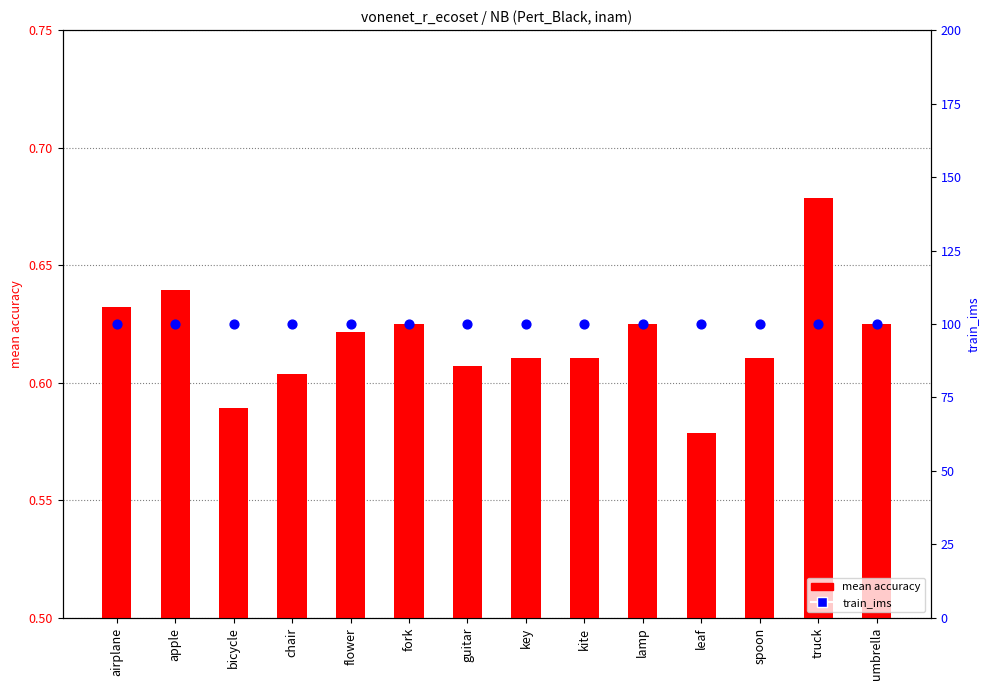

What is the total value across all series at flower?

100.6